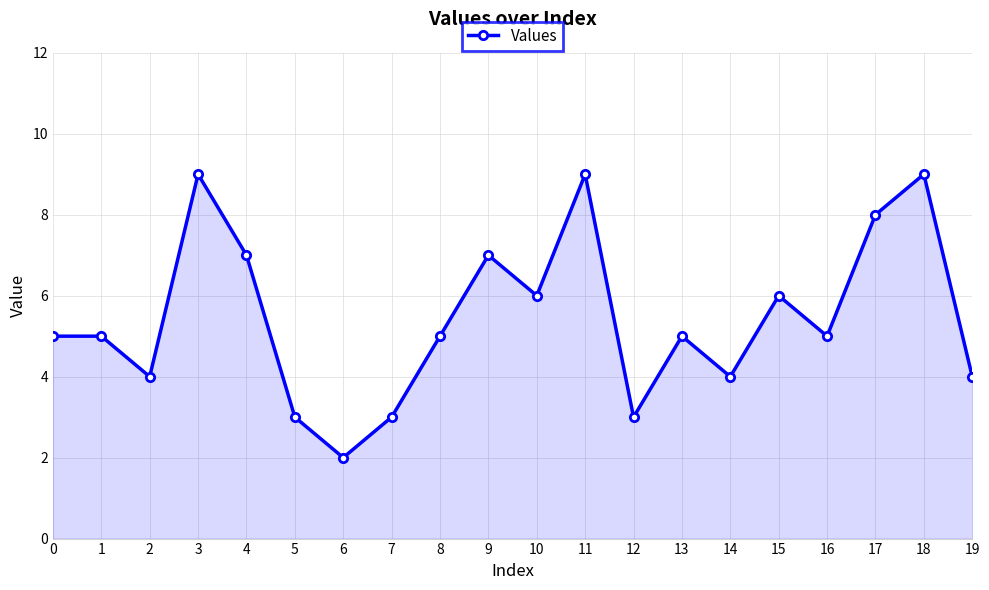

Approximately how many times larger is the value at 16 compared to 15?

0.8